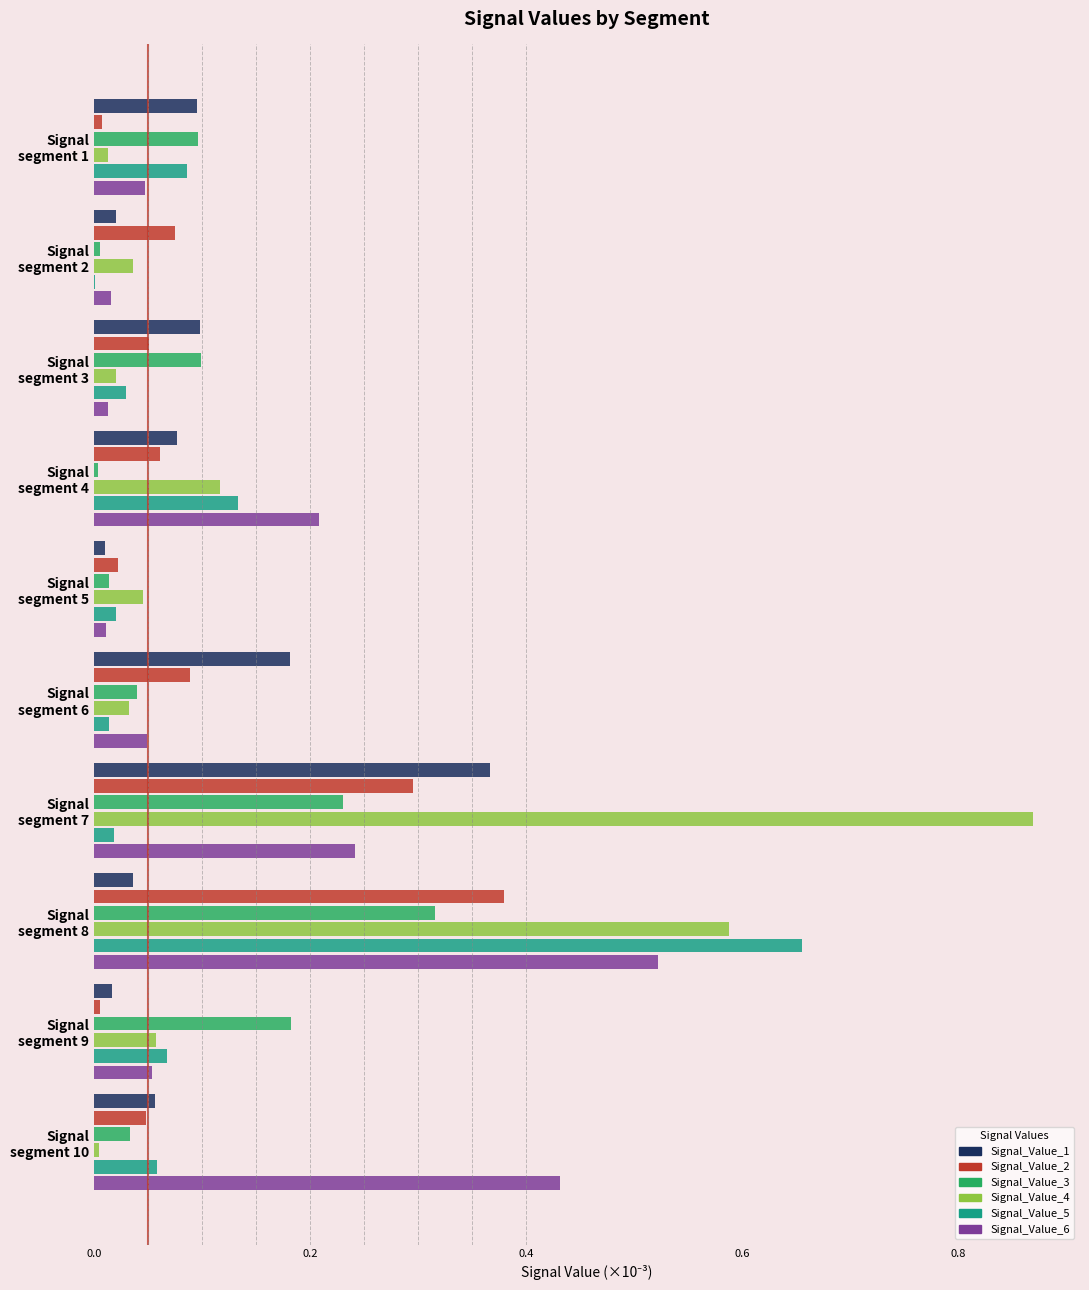

How many series are shown in this chart?

6